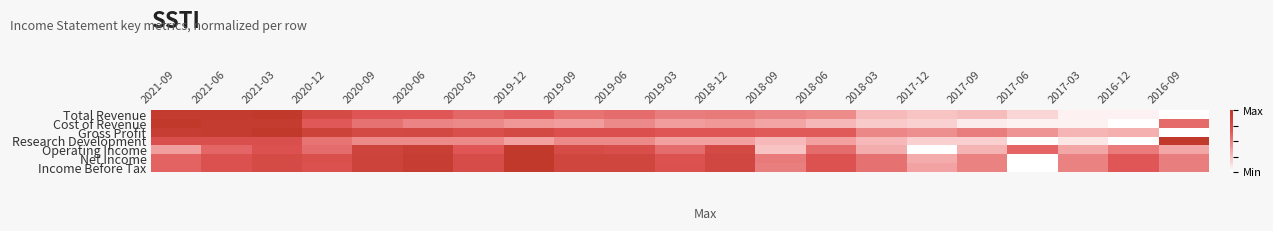

At which category does the chart reach its peak across all series?

2021-03